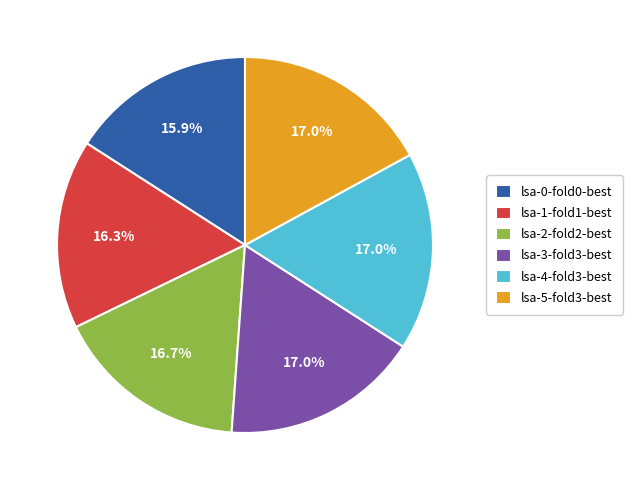

Approximately how many times larger is the value at lsa-2-fold2-best compared to lsa-4-fold3-best?

1.0